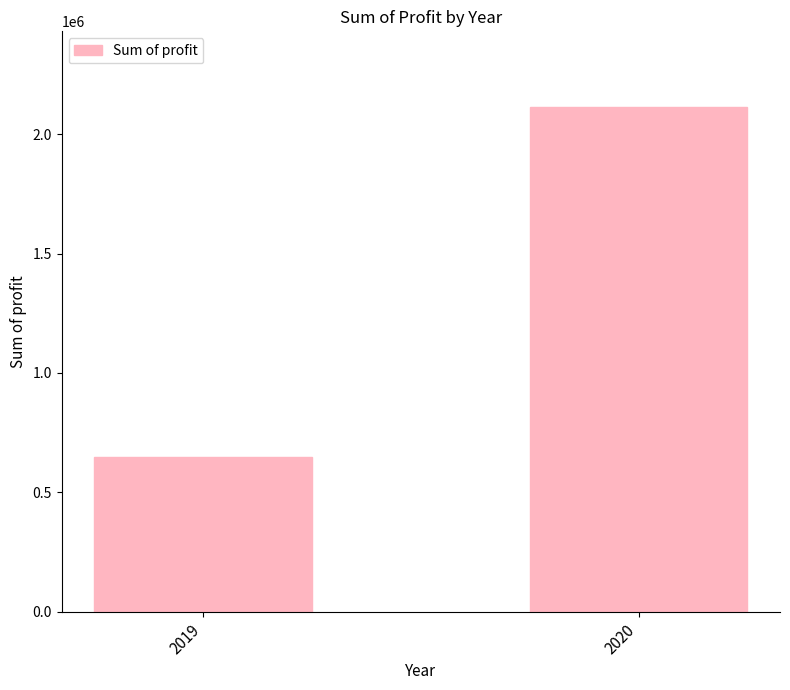

What is the value of the 2nd bar from the left?

2113710.3